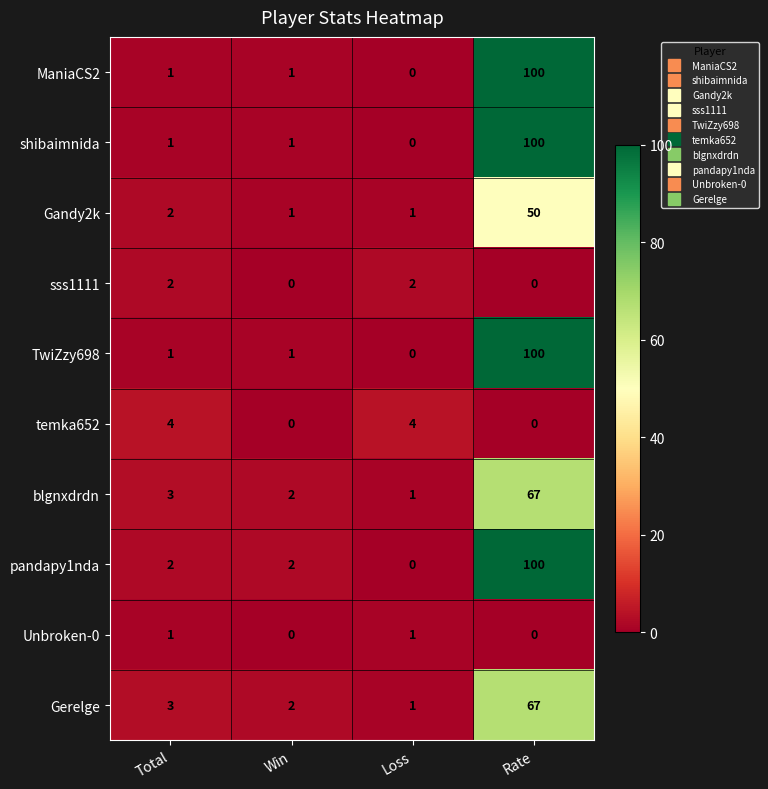

Which category has the lowest value in the Gerelge series?

Loss